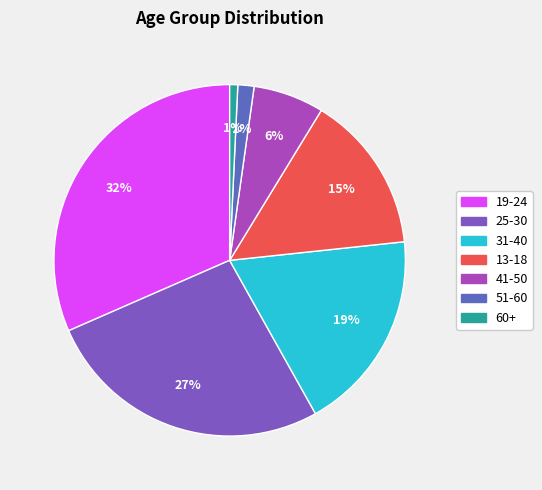

What is the change in value from 25-30 to 60+?

-0.3